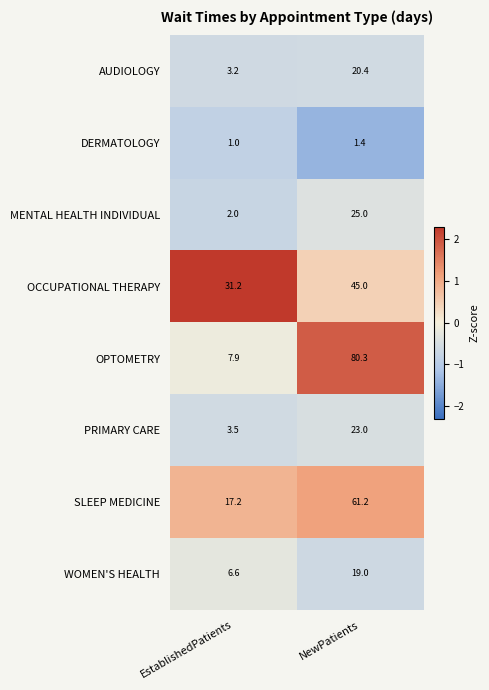

What is the approximate value of AUDIOLOGY at EstablishedPatients?

3.2